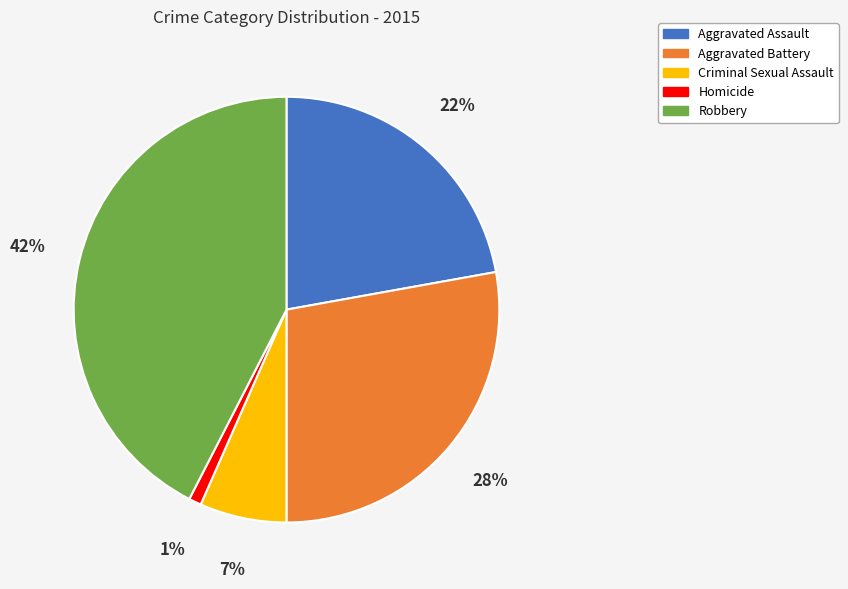

Count the number of slices in the pie.

5